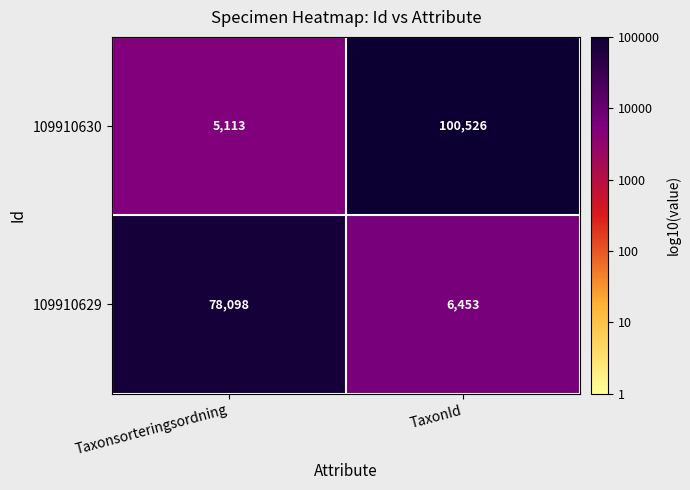

Between Taxonsorteringsordning and TaxonId, which series saw the biggest shift?

109910630